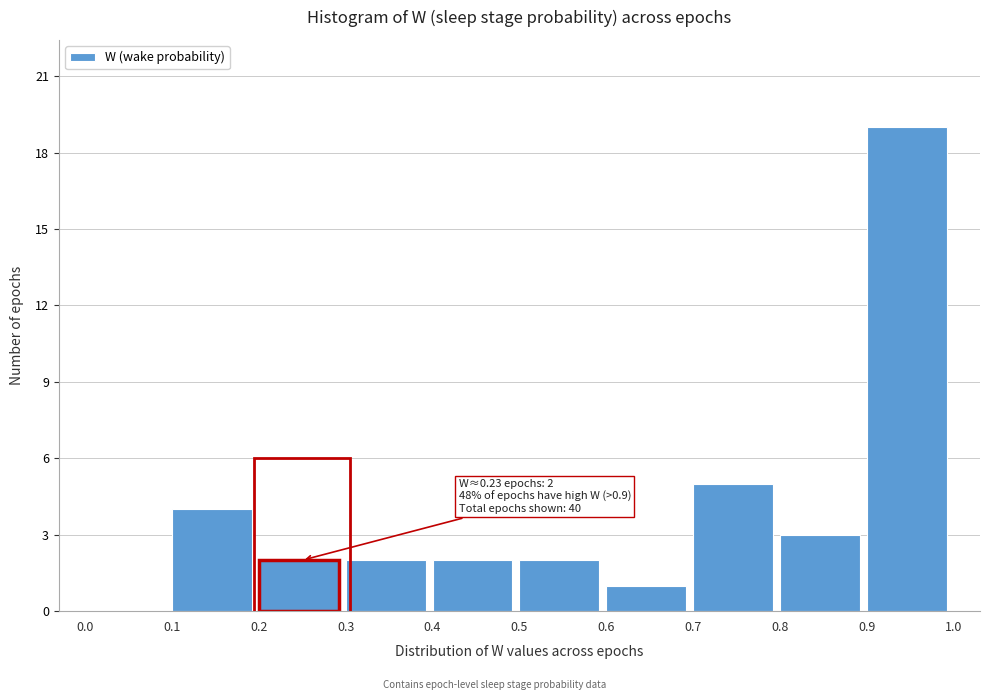

Which range on the x-axis has the tallest bar?

0.9 to 1.0